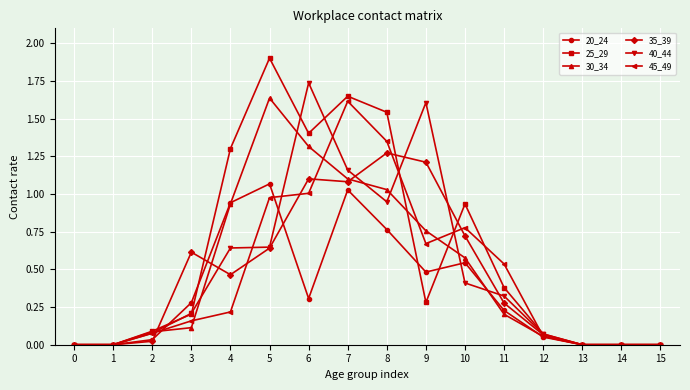

The 35_39 series shows 0.5 at 4. True or false?

True